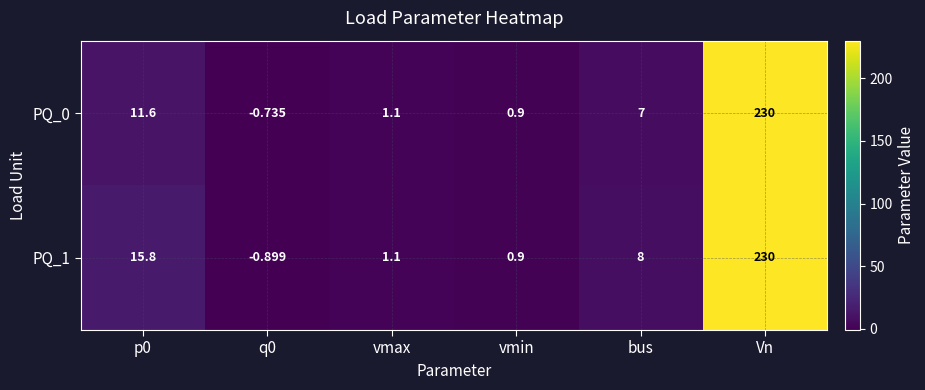

At which label does PQ_1 reach its peak?

Vn